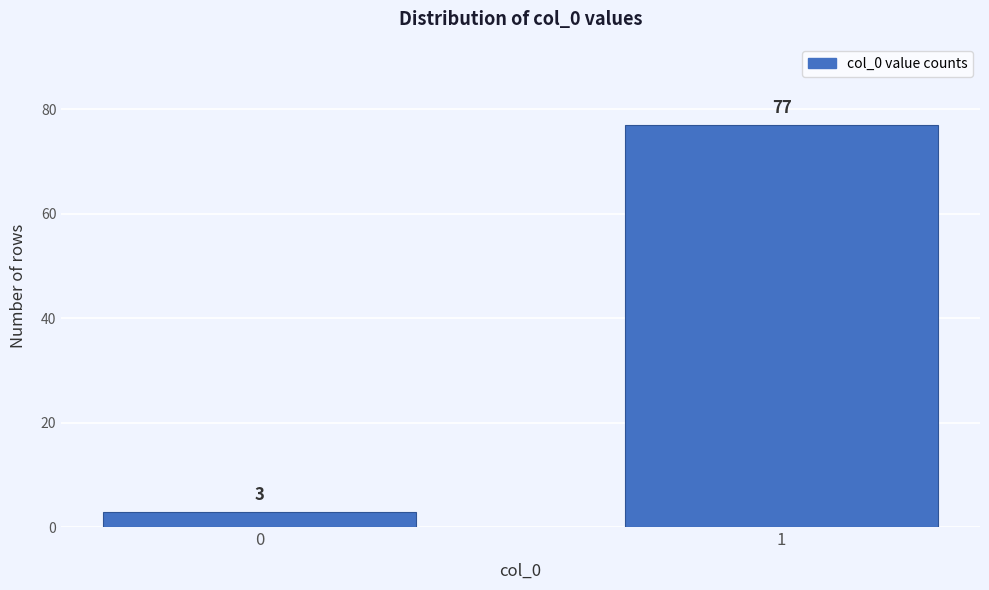

Reading left to right, list all the values displayed in this chart.

3	77